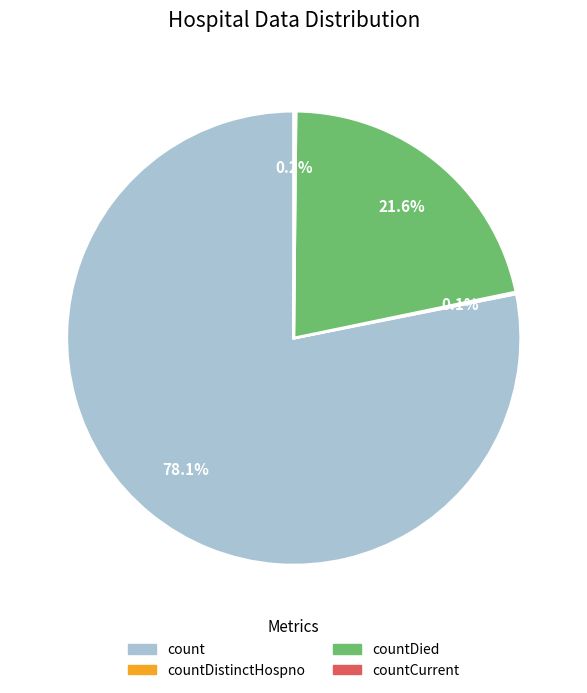

Does any single category account for the majority?

Yes